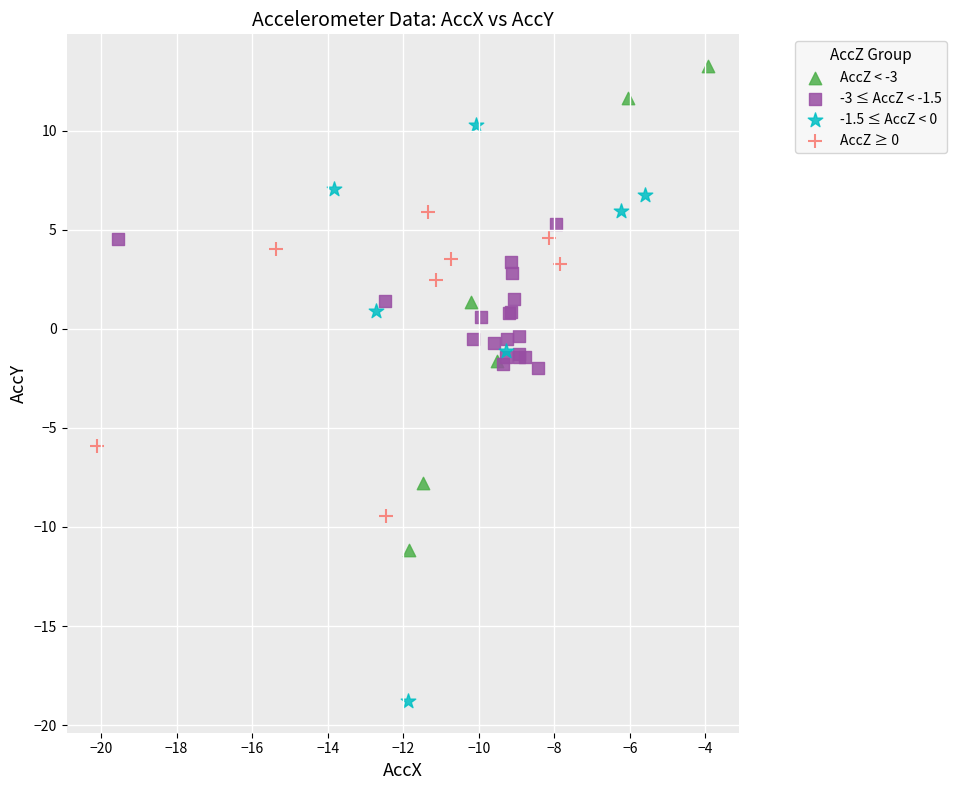

Which series has the widest spread of Y values?

-1.5 ≤ AccZ < 0